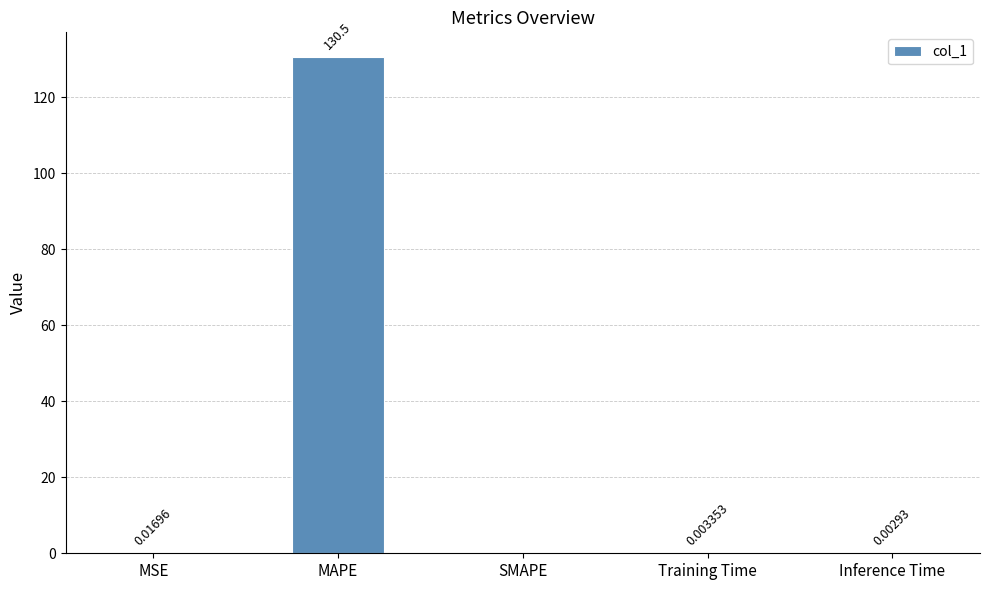

What is the change in value from MAPE to Inference Time?

-130.5